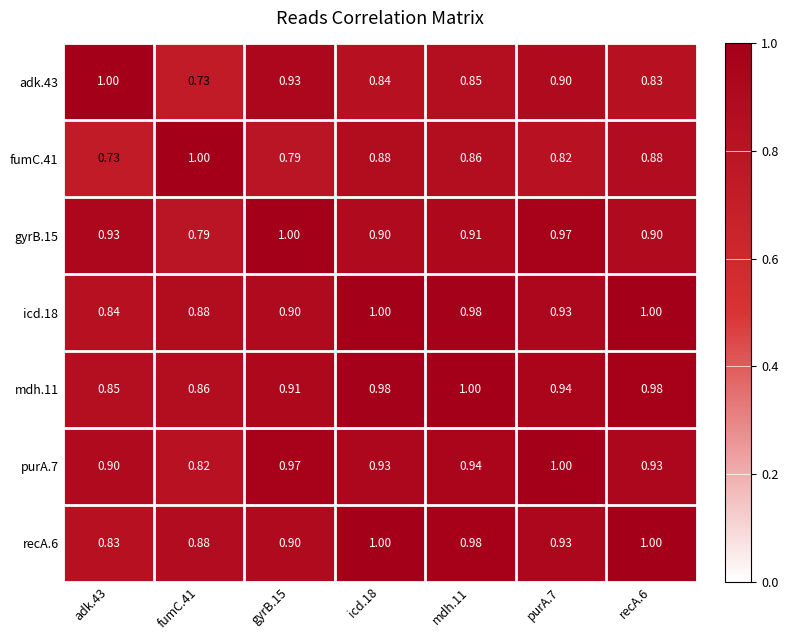

Between mdh.11 and gyrB.15, which is larger?

gyrB.15